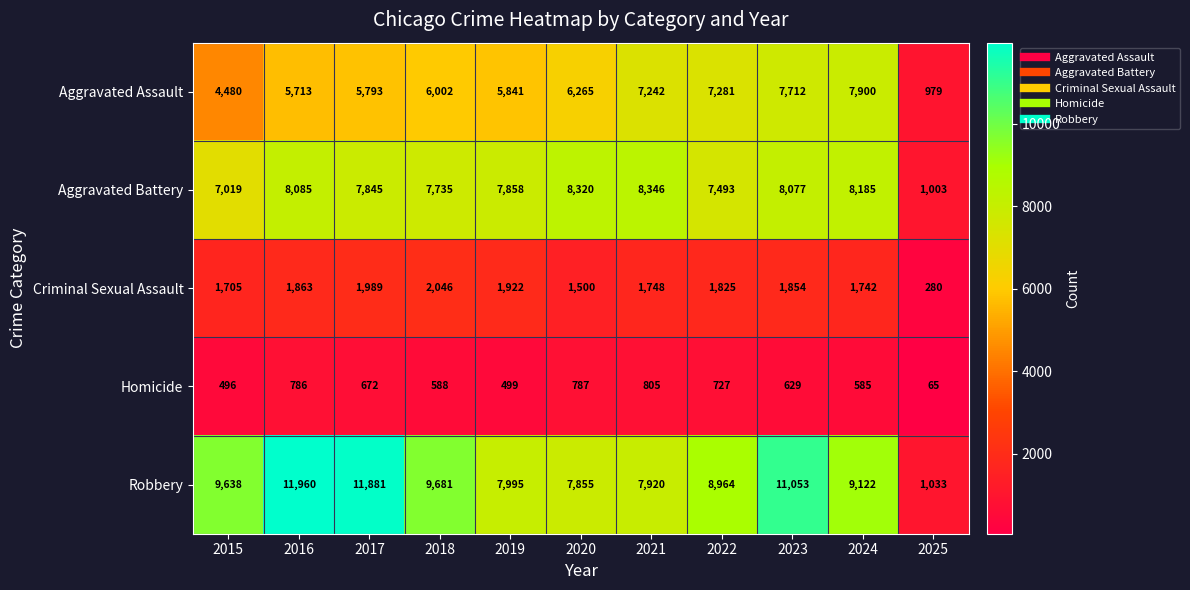

The Criminal Sexual Assault series shows 2758 at 2023. True or false?

False